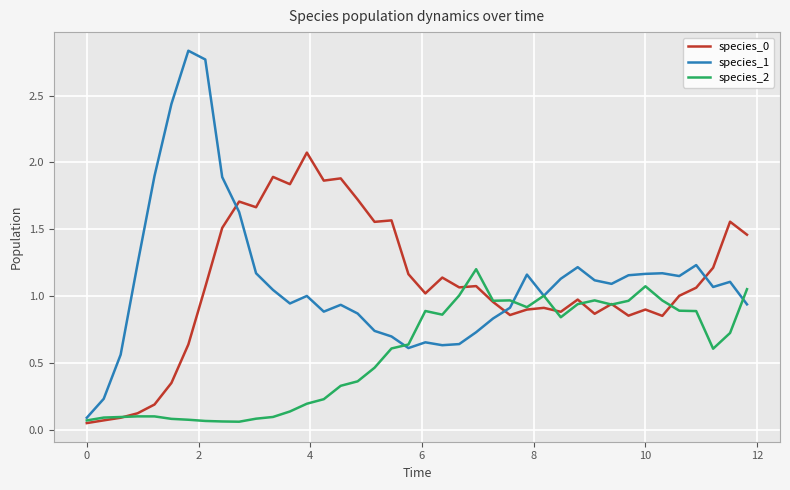

Which series has the largest range (max minus min)?

species_1